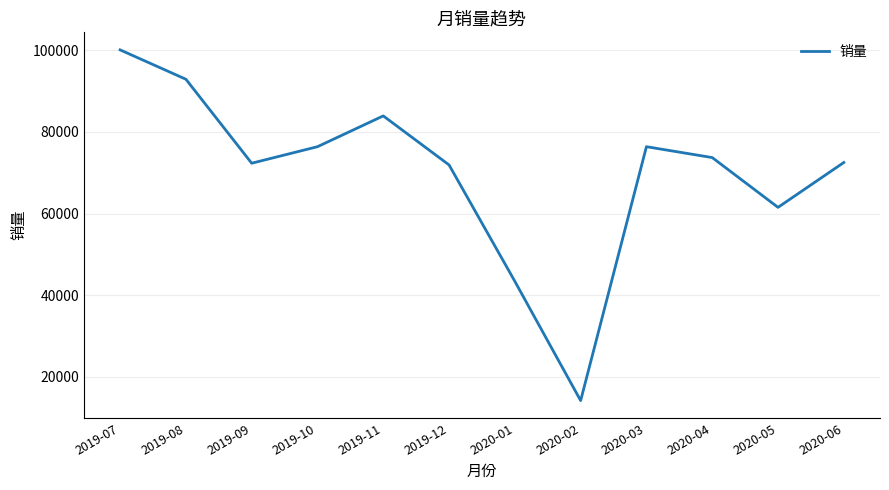

Which category has the highest value across all series?

2019-07